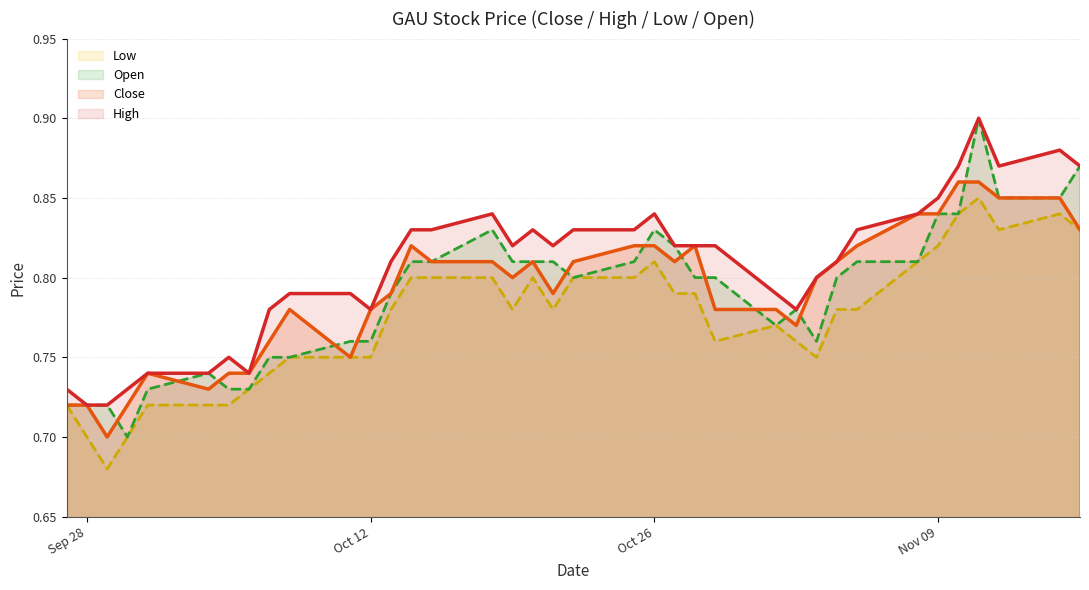

How many times do Open and Close cross each other?

13